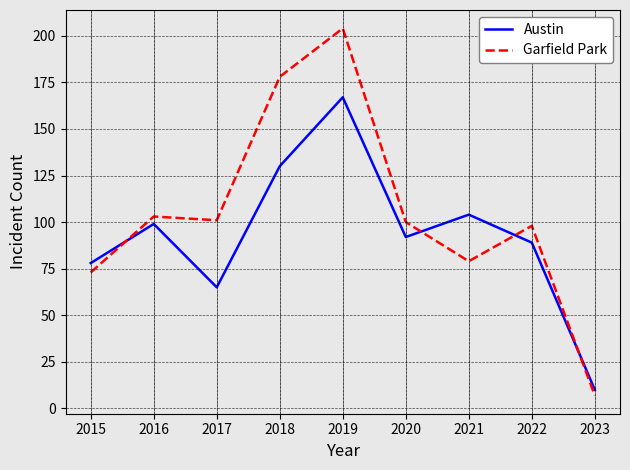

At how many categories does at least one series exceed 23?

8